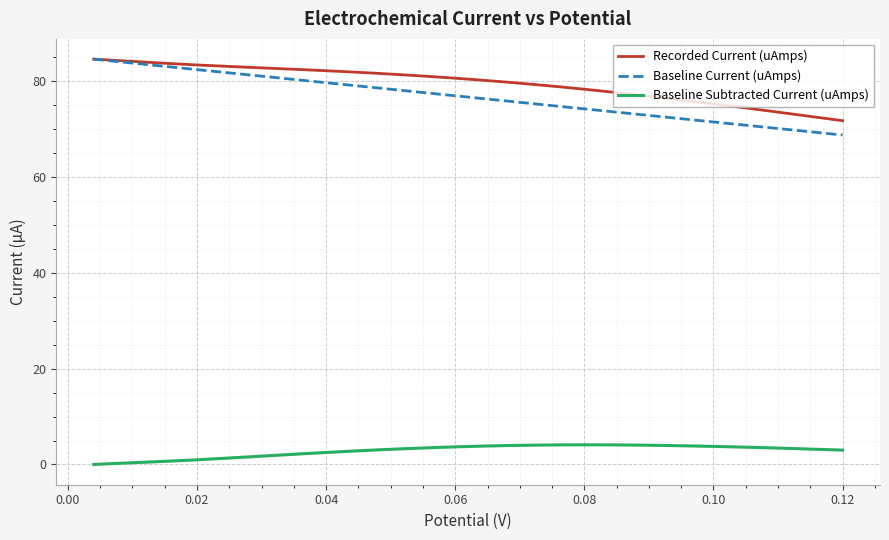

What is the lowest value of the Baseline Current (uAmps) series?

68.8